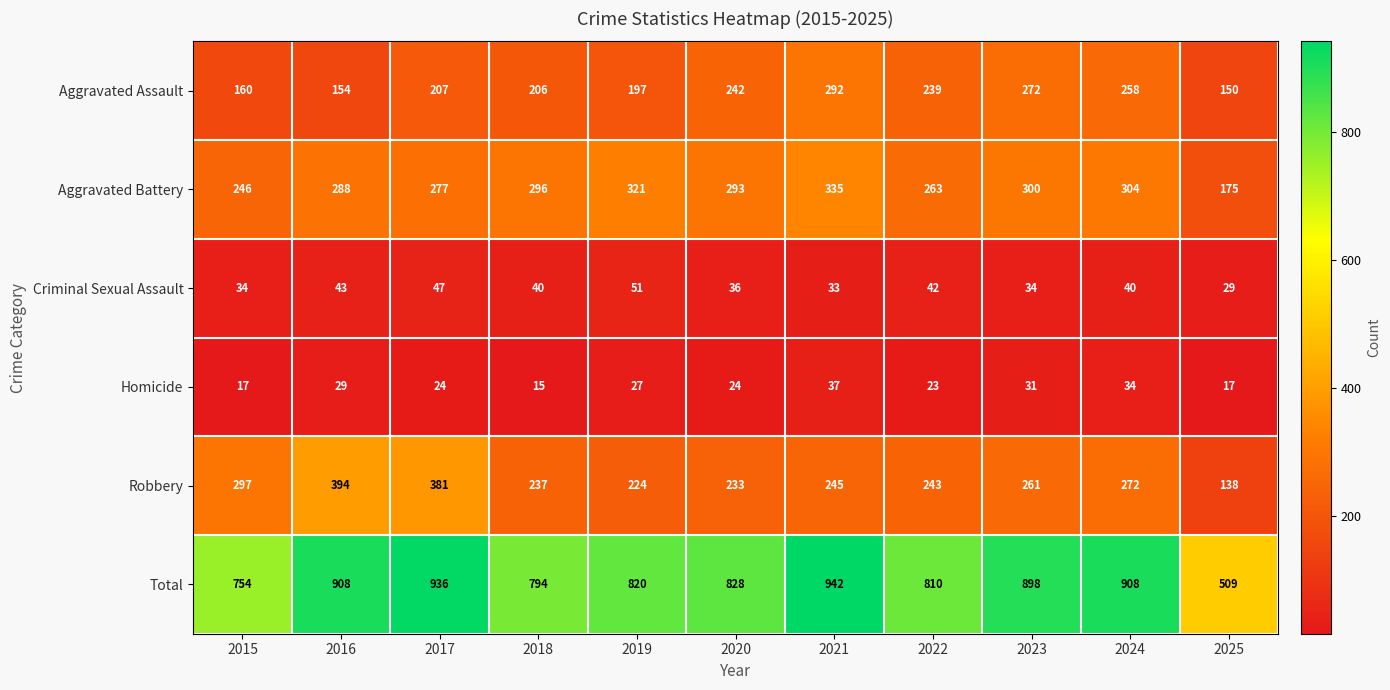

What is the difference between the Total values at 2018 and 2021?

148